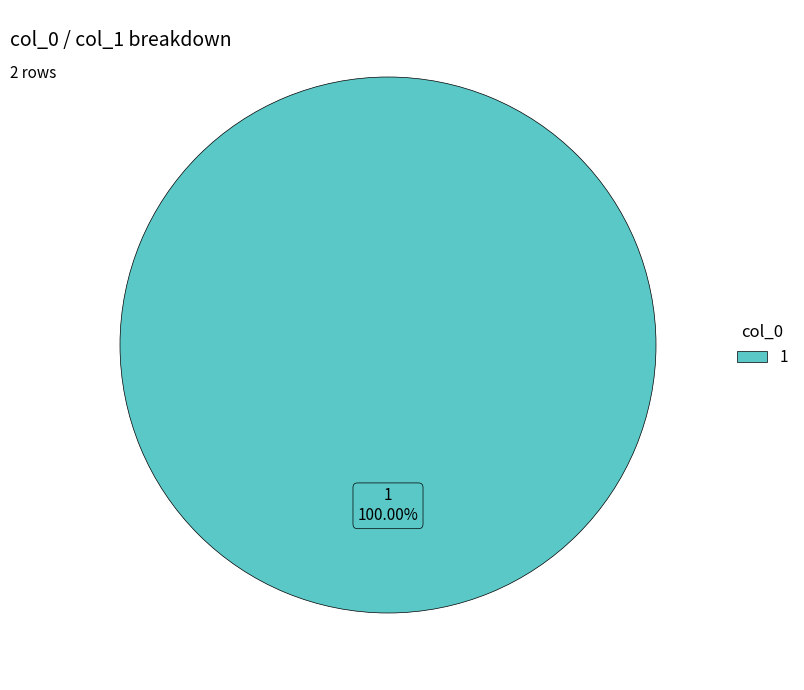

Is there a majority slice in this chart?

Yes